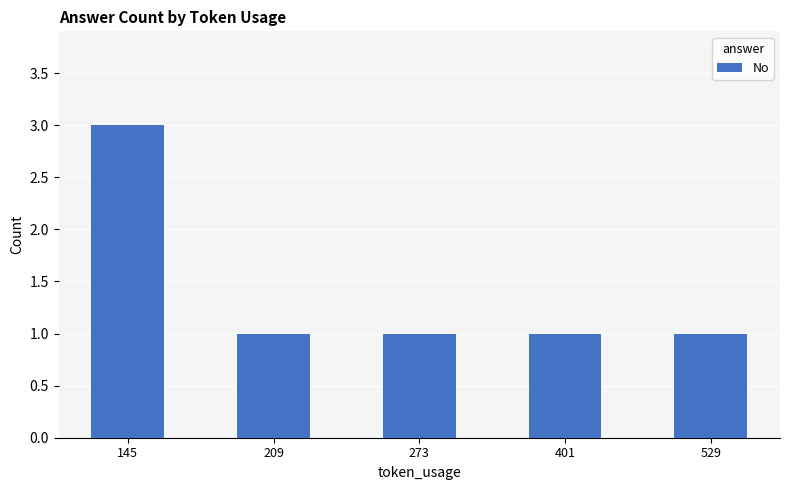

True or false: the data shows 0 at 529.

False